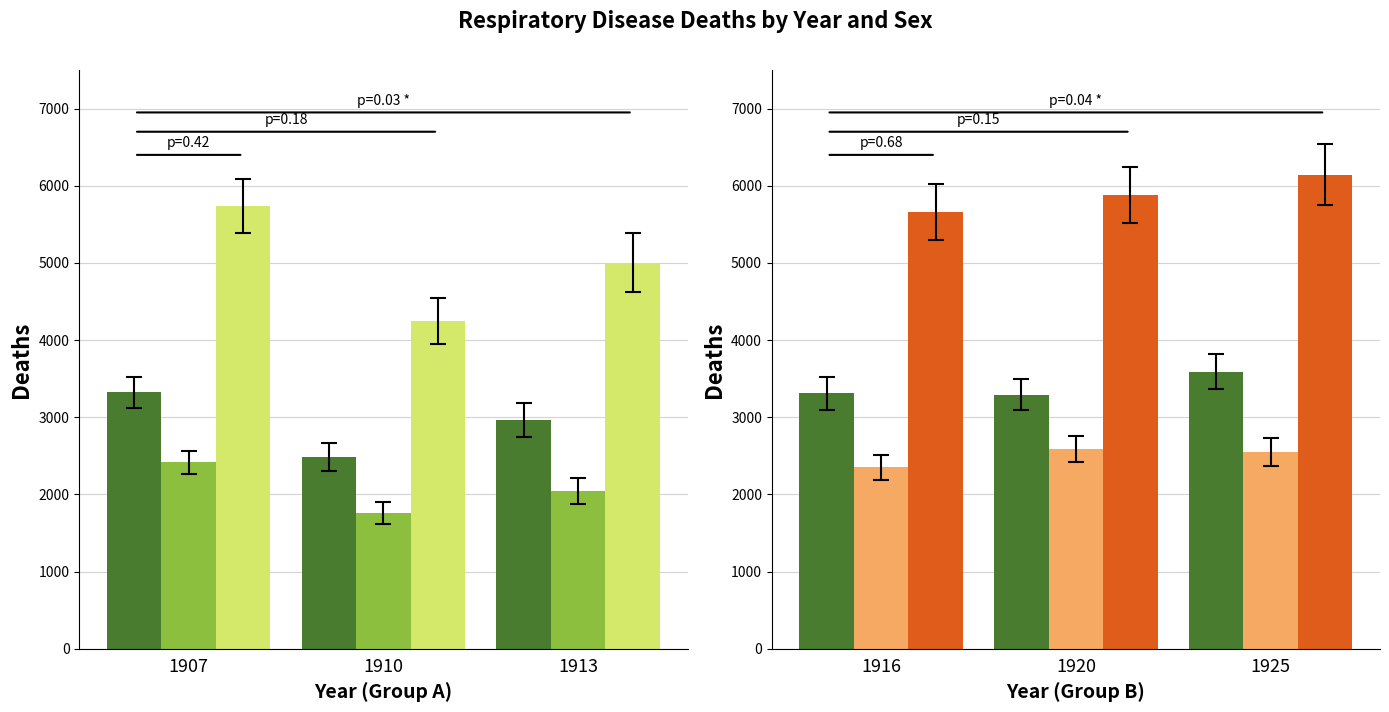

Rank the series by their average value, from lowest to highest.

Females, Males, Persons